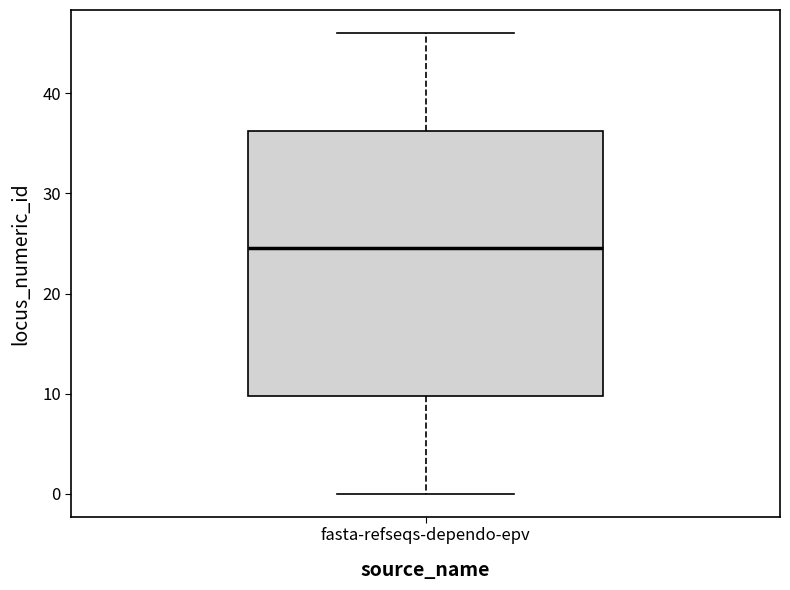

Read this box plot against the y-axis: the position of the median line, the range covered by the box, and the ends of both whiskers. The values are not printed on the chart, so give them approximately, as read against the axis.

median 25, box 10 to 36, whiskers 0 to 46